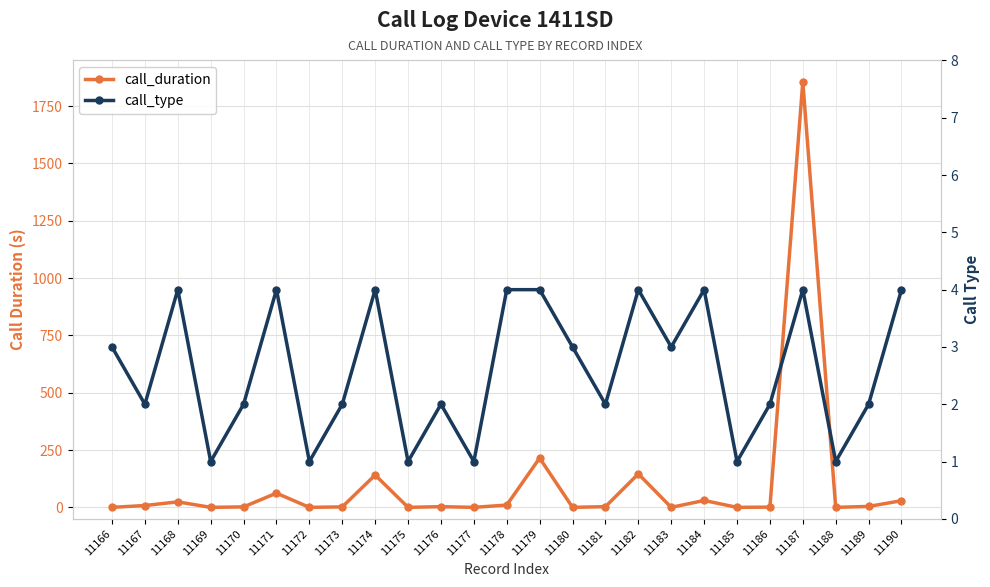

True or false: call_type has a value of 3 at 11183.

True